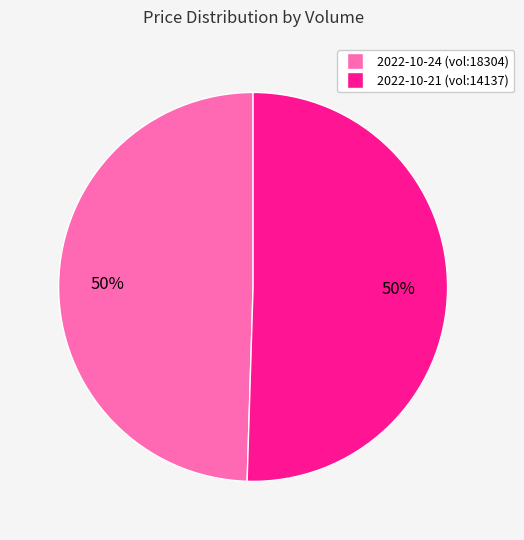

To the nearest percent, what is the average slice percentage?

50%